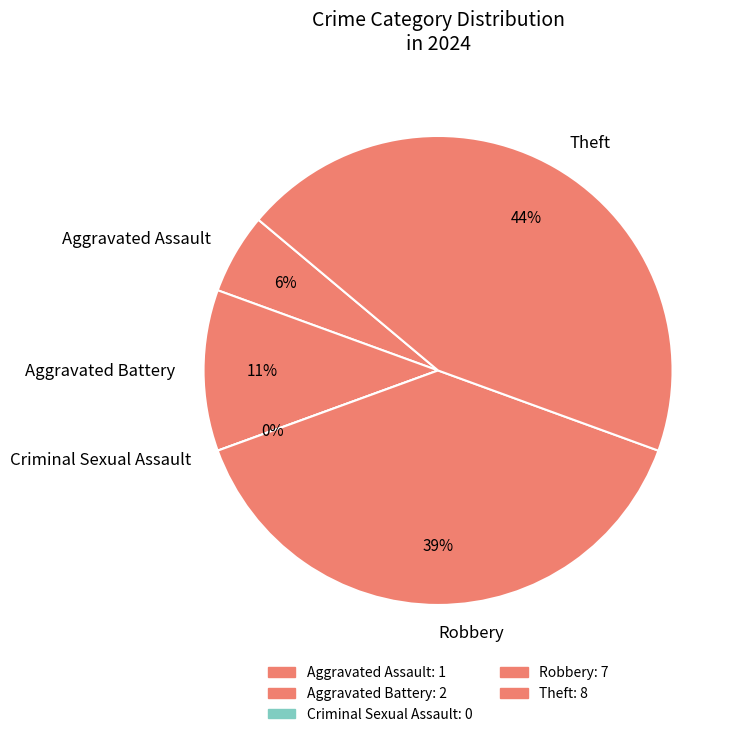

The Aggravated Battery slice represents 11% of the pie. True or false?

True